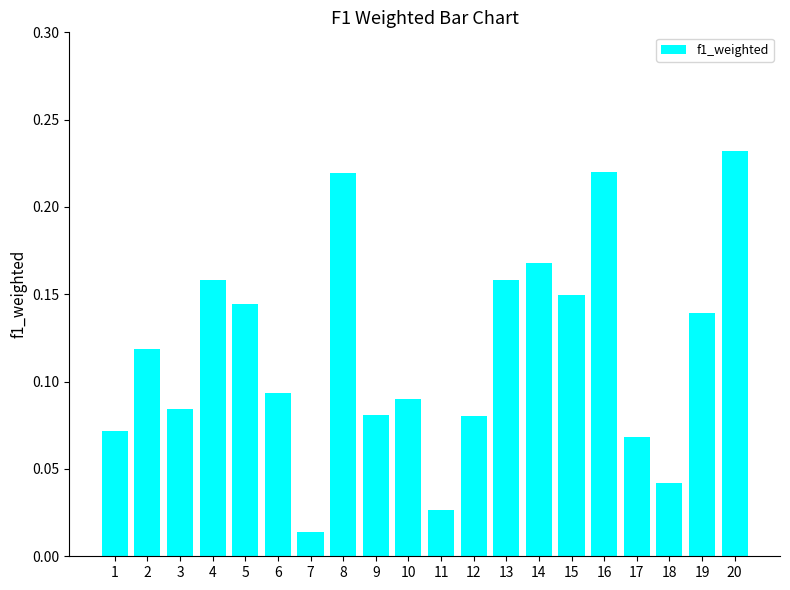

Between 1 and 19, which is larger?

19